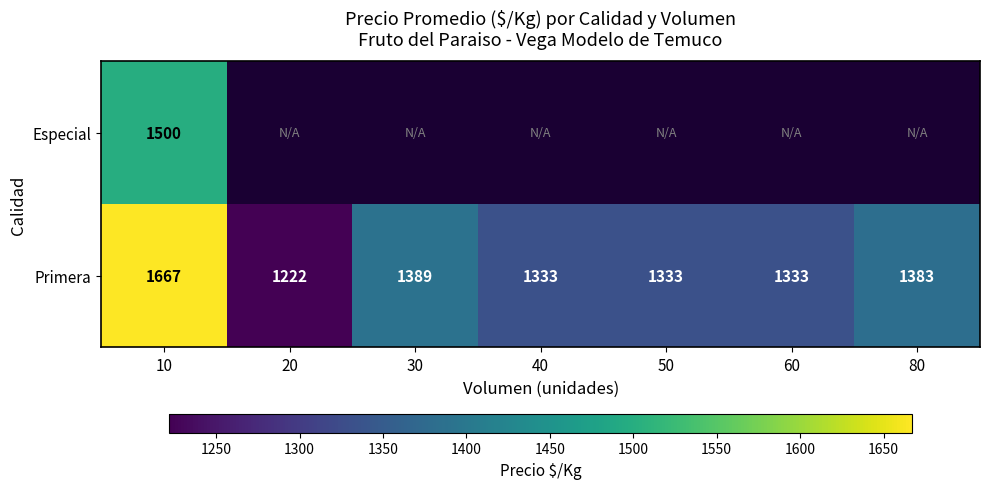

Between 60 and 30, which is larger?

30